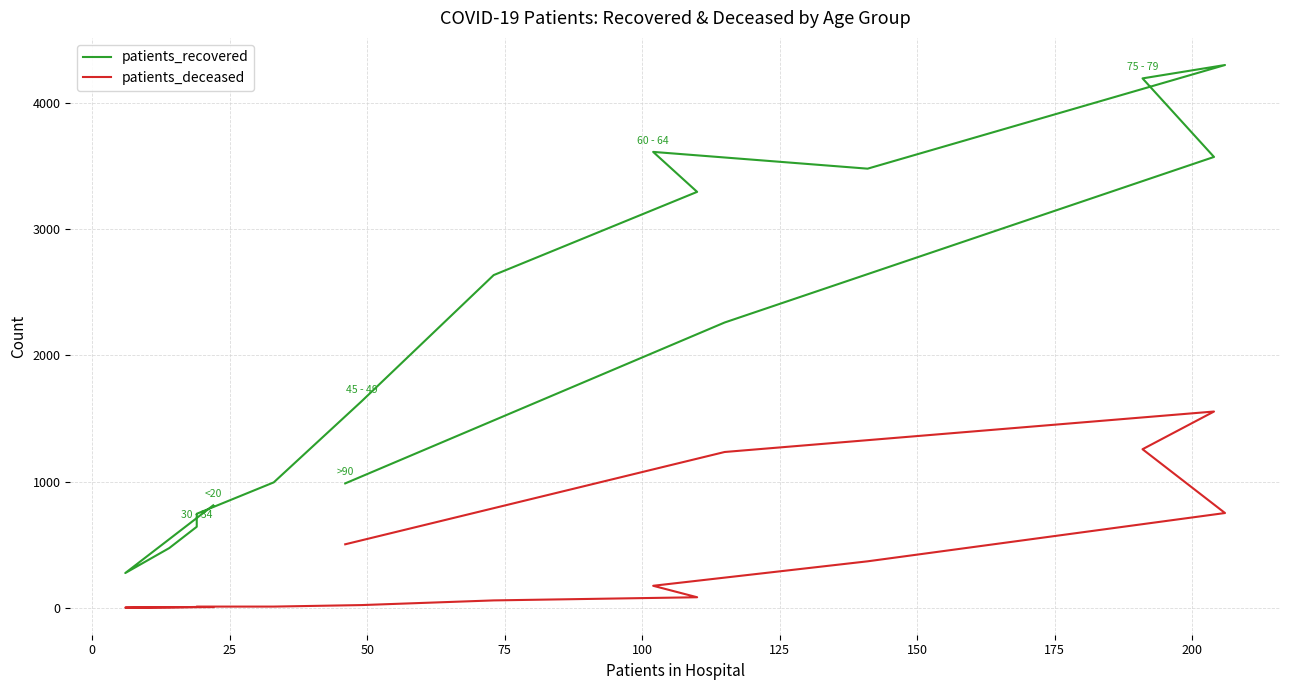

Is the value of patients_deceased at 50 greater than the value of patients_recovered at 11?

No